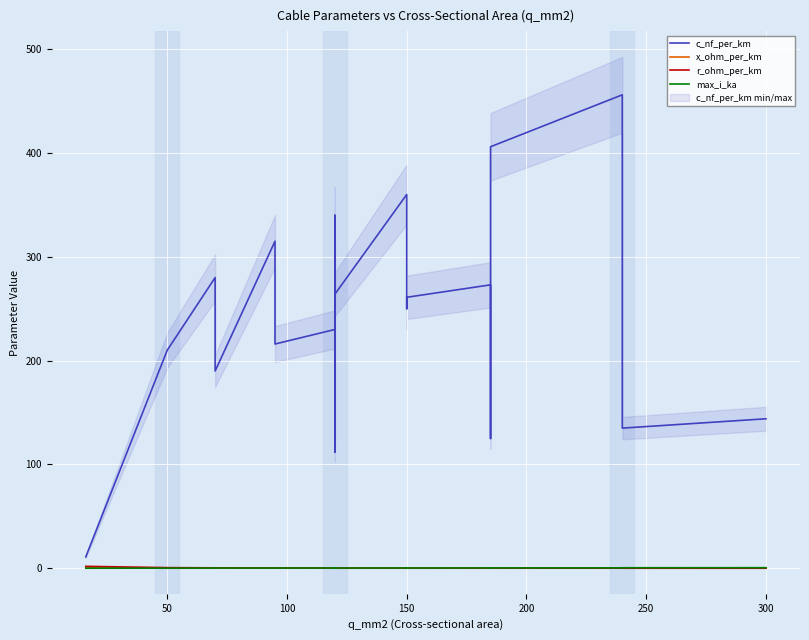

How many distinct data groups are displayed?

4